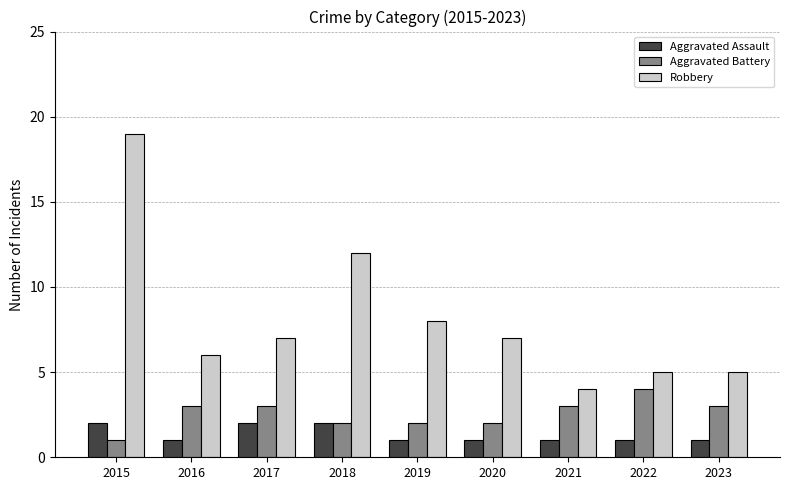

Which series has the largest range (max minus min)?

Robbery